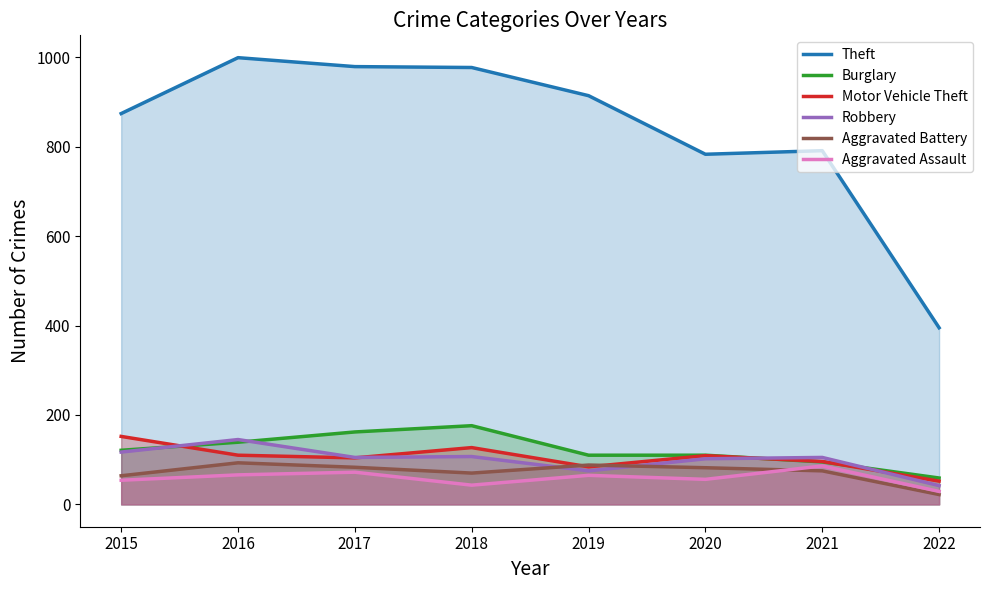

What are all the series names shown in the legend?

Theft, Burglary, Motor Vehicle Theft, Robbery, Aggravated Battery, Aggravated Assault